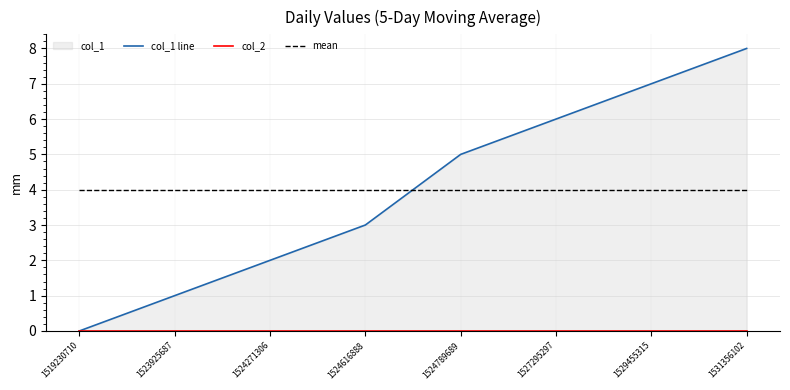

Where is col_1 line nearest to the value 4?

1524616888